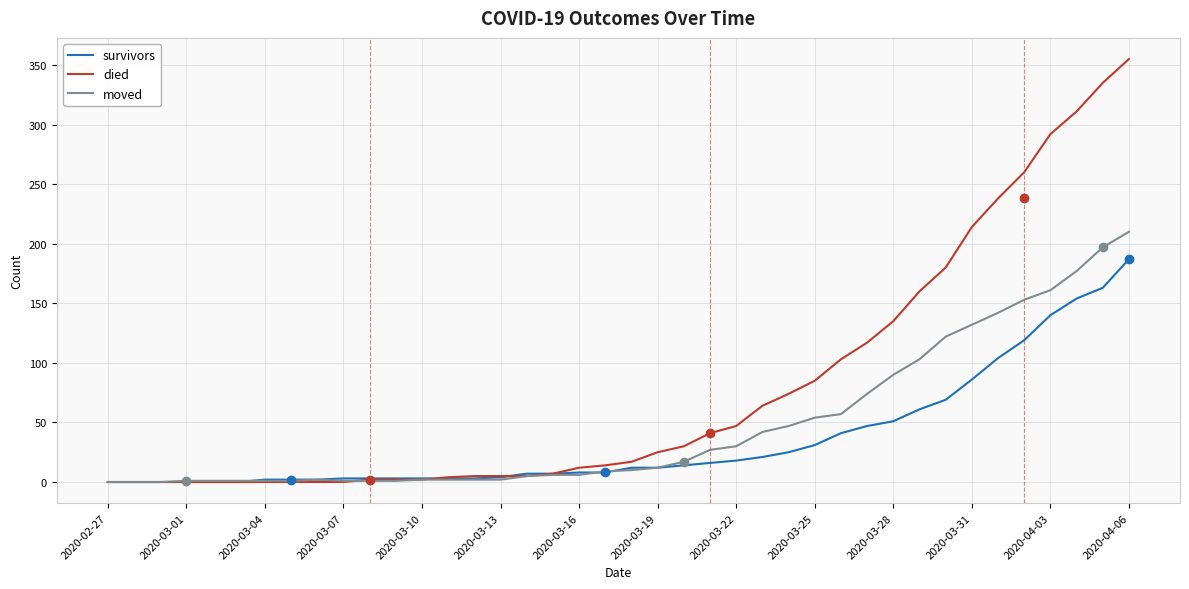

Which series has the largest total across all categories?

died